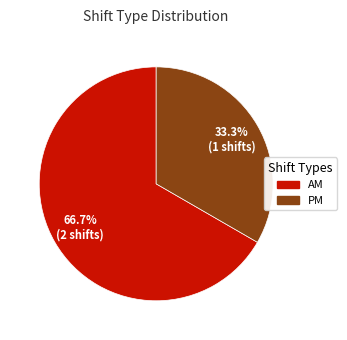

Which has a higher value, PM or AM?

AM